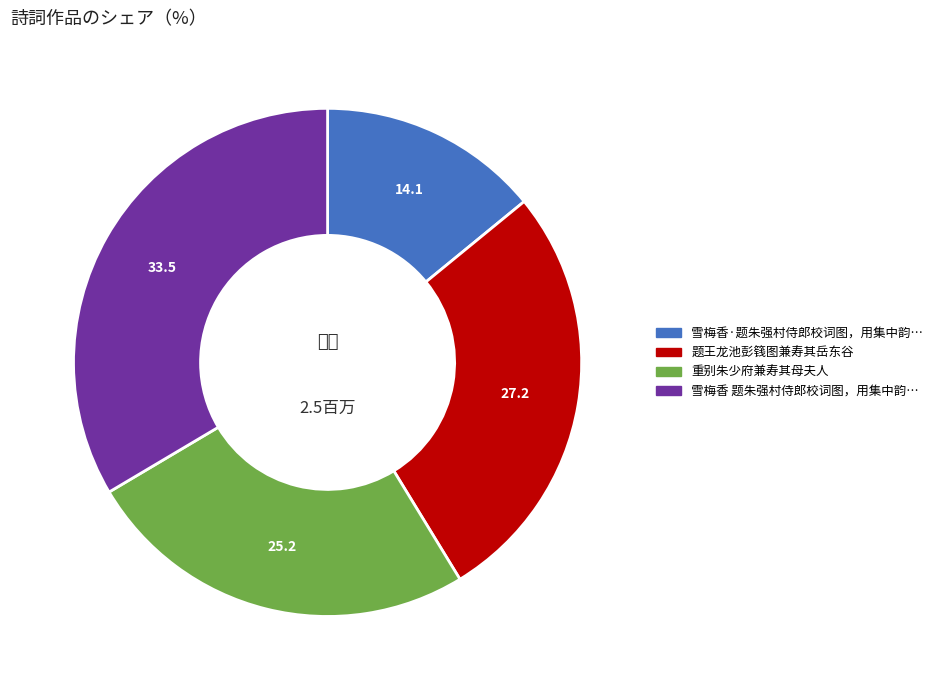

Does any single category account for the majority?

No